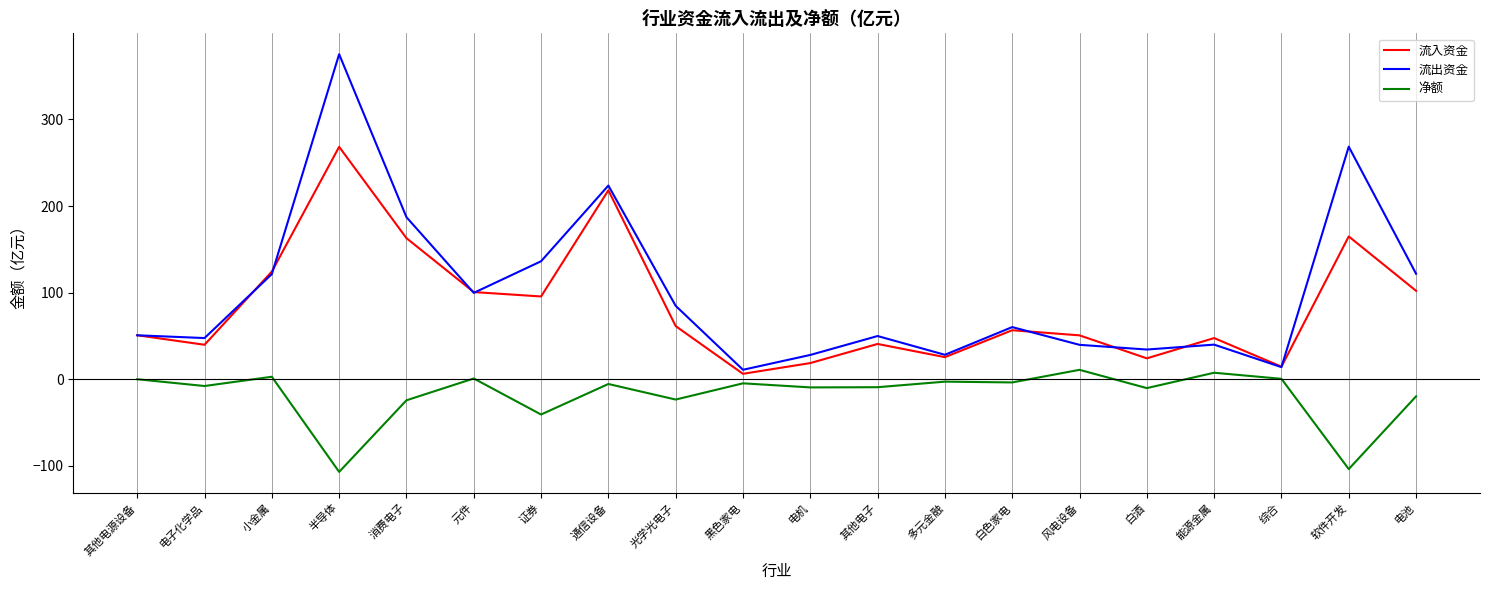

What value does the 流出资金 series have at 证券?

136.3